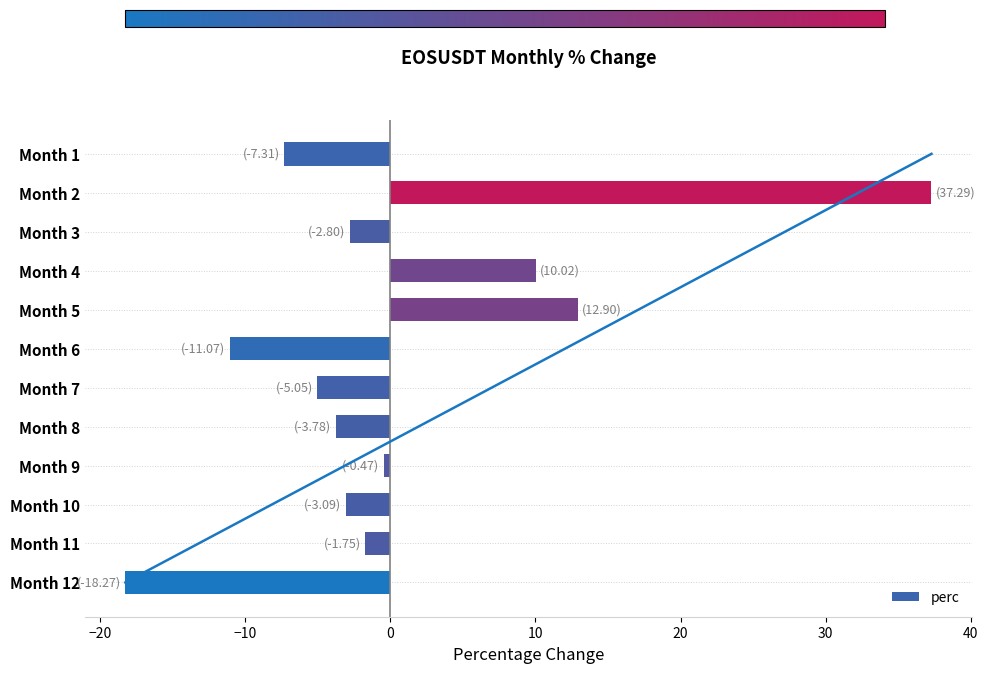

What is the sum of the perc values at Month 7 and Month 4?

5.0